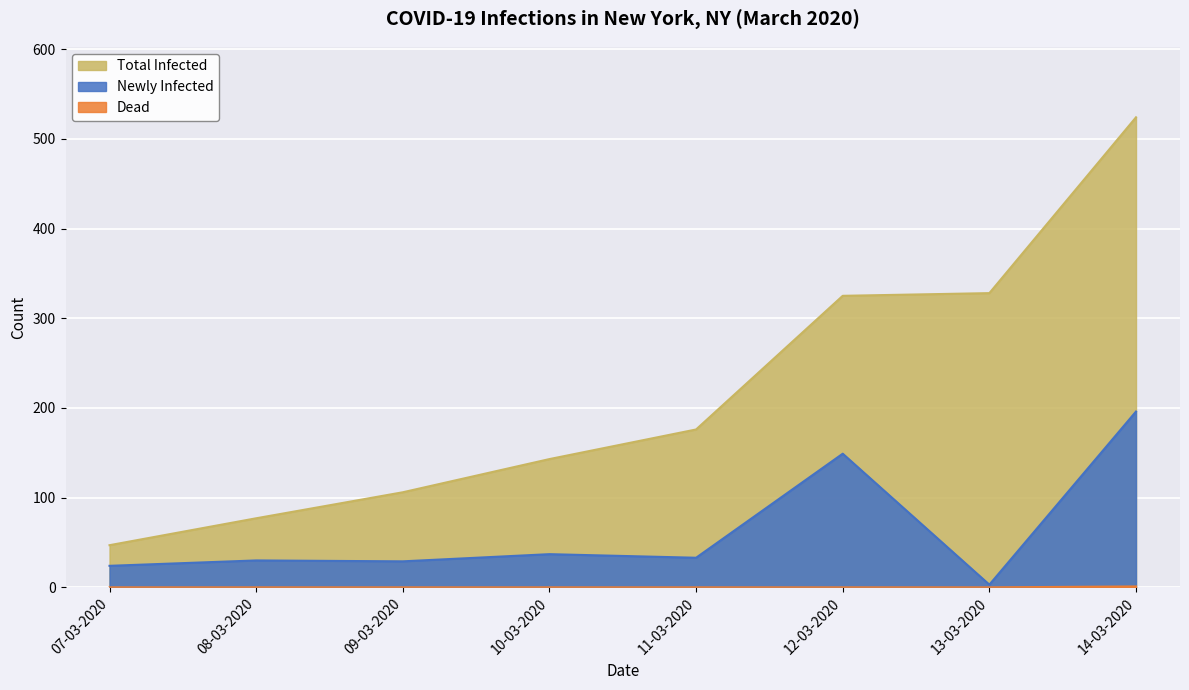

How many categories are shown in the chart?

8